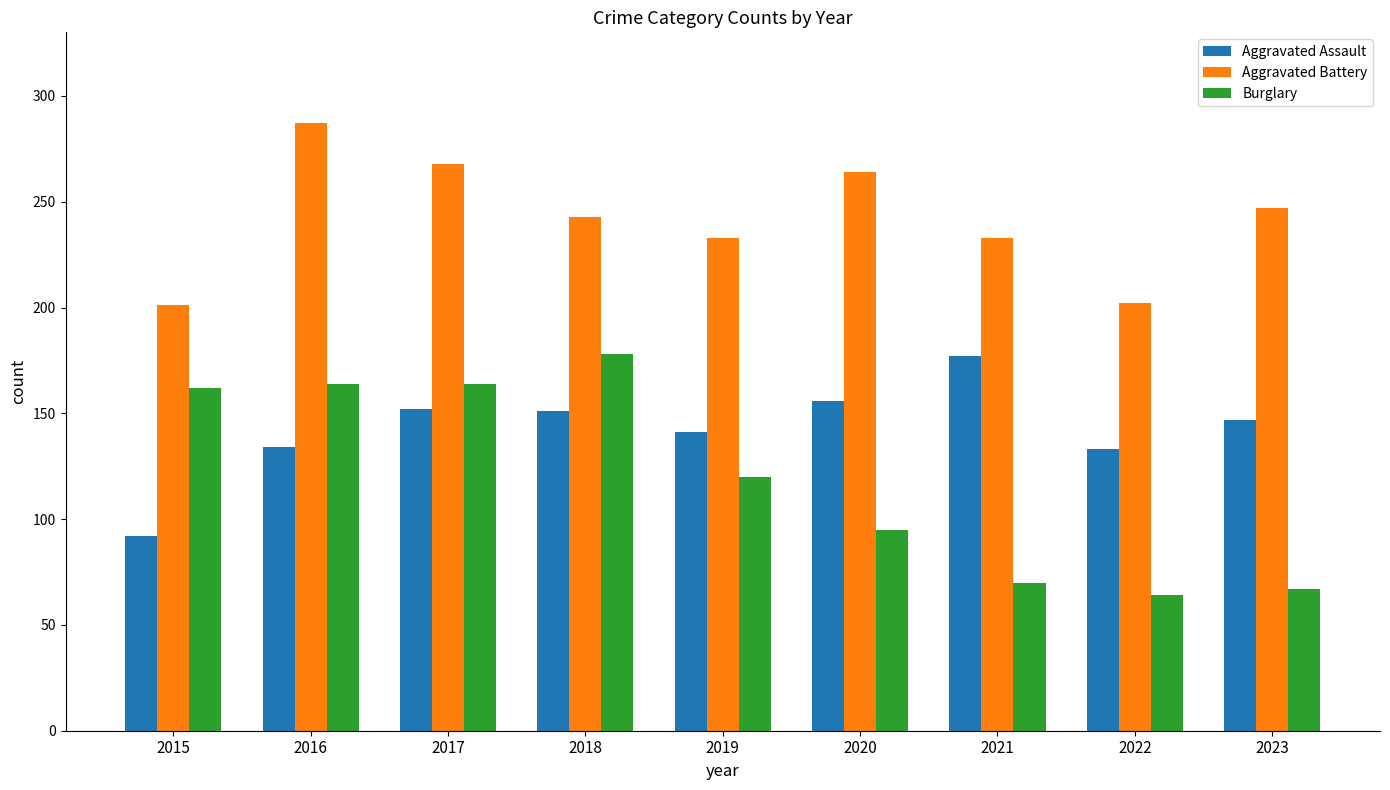

What are all the series names shown in the legend?

Aggravated Assault, Aggravated Battery, Burglary